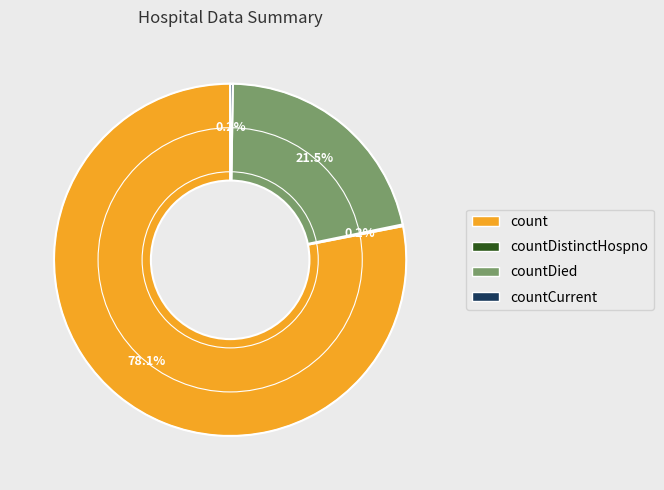

Is there a majority slice in this chart?

Yes